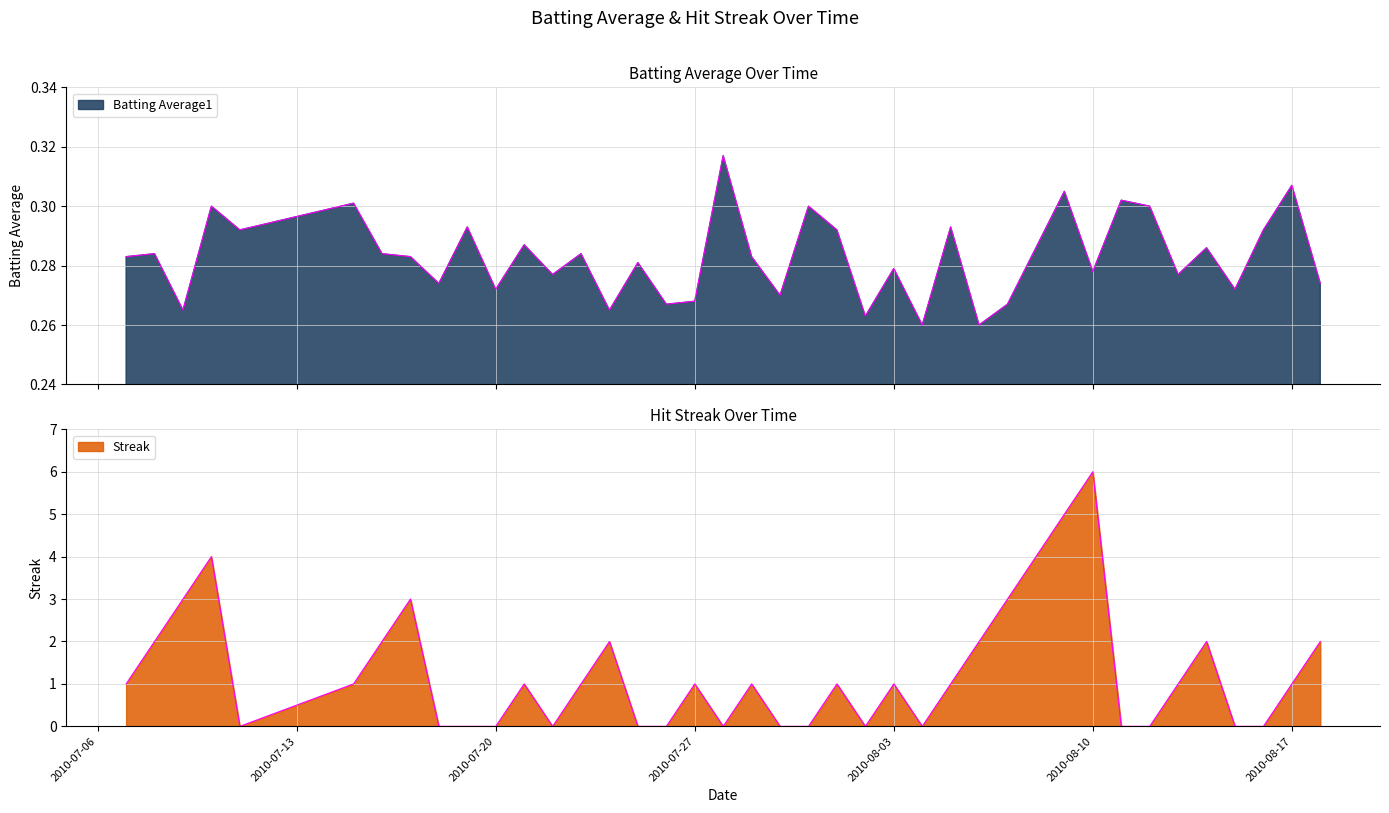

At which category does Streak reach its first local peak?

2010-07-10